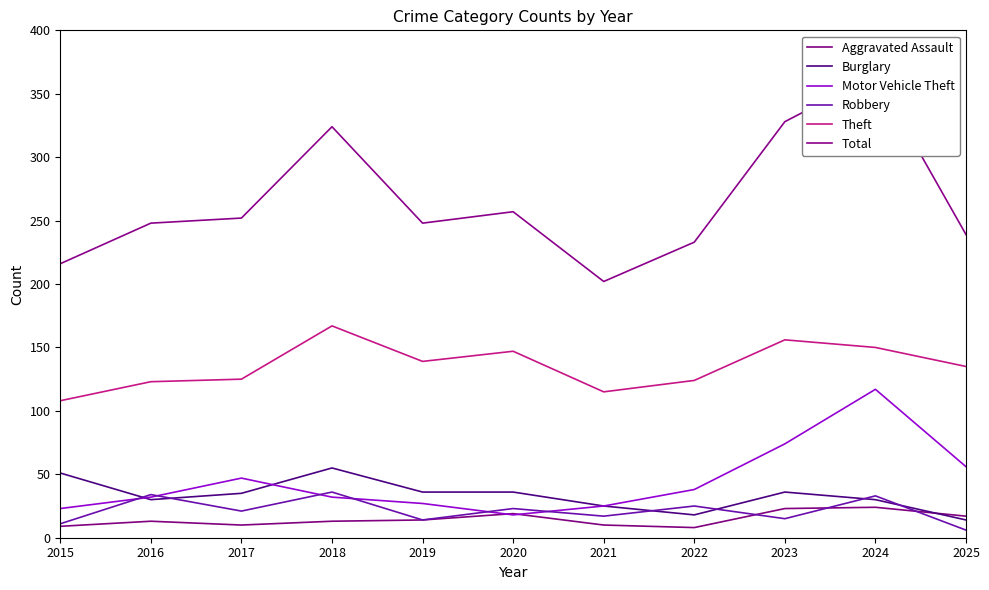

The Burglary series shows 30 at 2016. True or false?

True